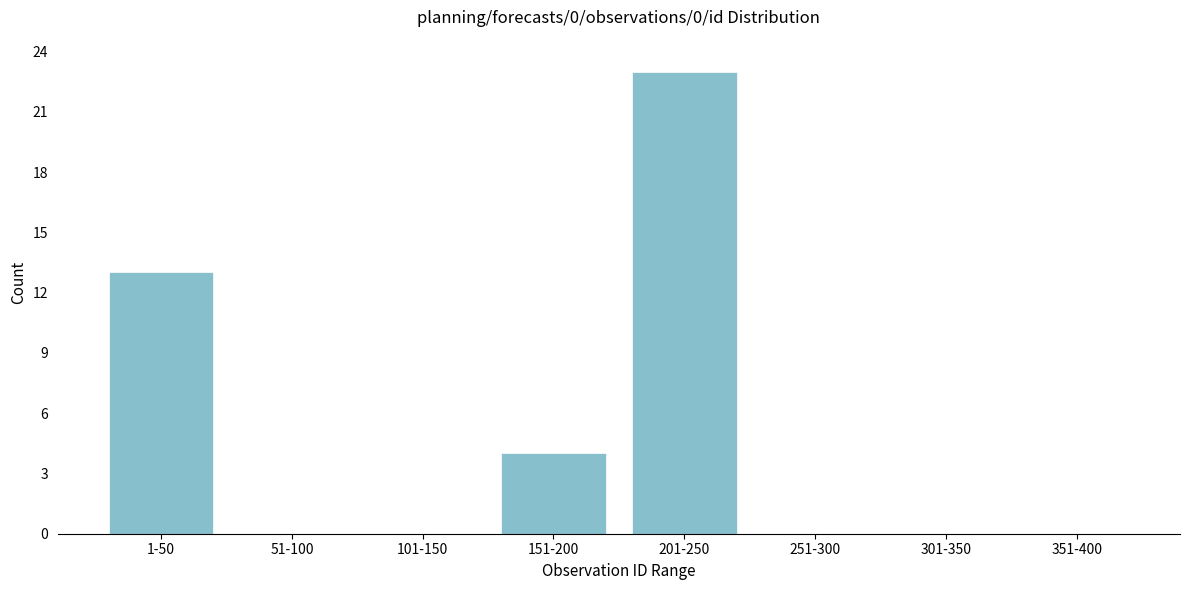

Reading left to right, list all the values displayed in this chart.

1-50=13	51-100=0	101-150=0	151-200=4	201-250=23	251-300=0	301-350=0	351-400=0